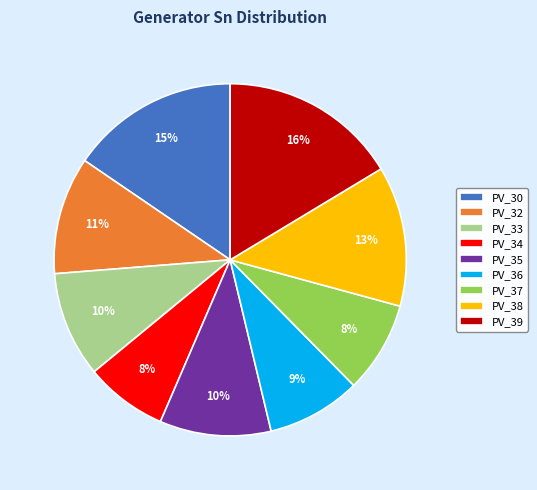

To the nearest percent, what is the difference between the PV_36 and PV_38 slice percentages?

4%